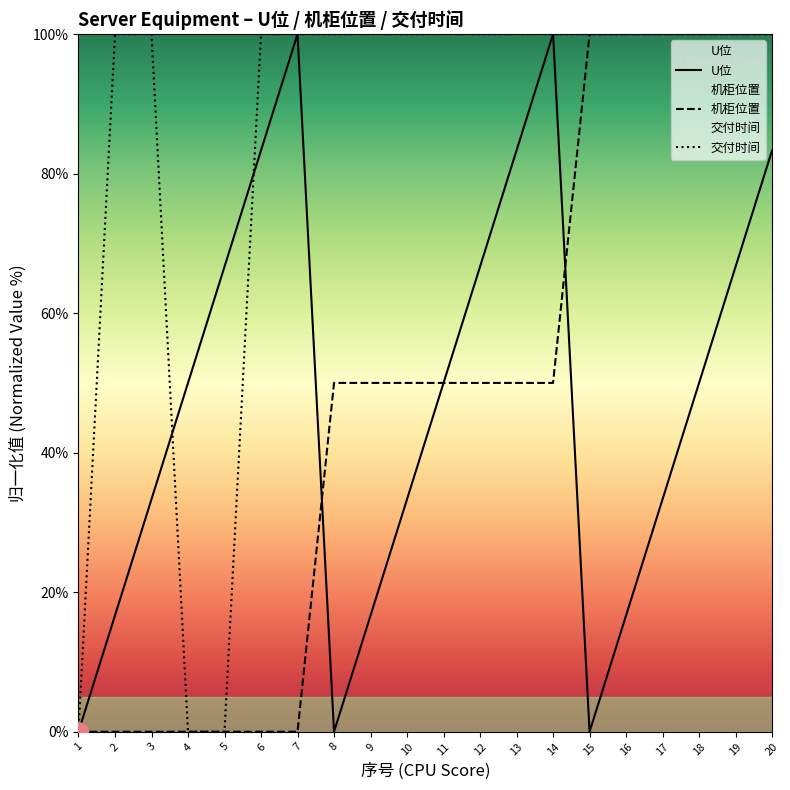

Does the chart have visible grid lines?

No